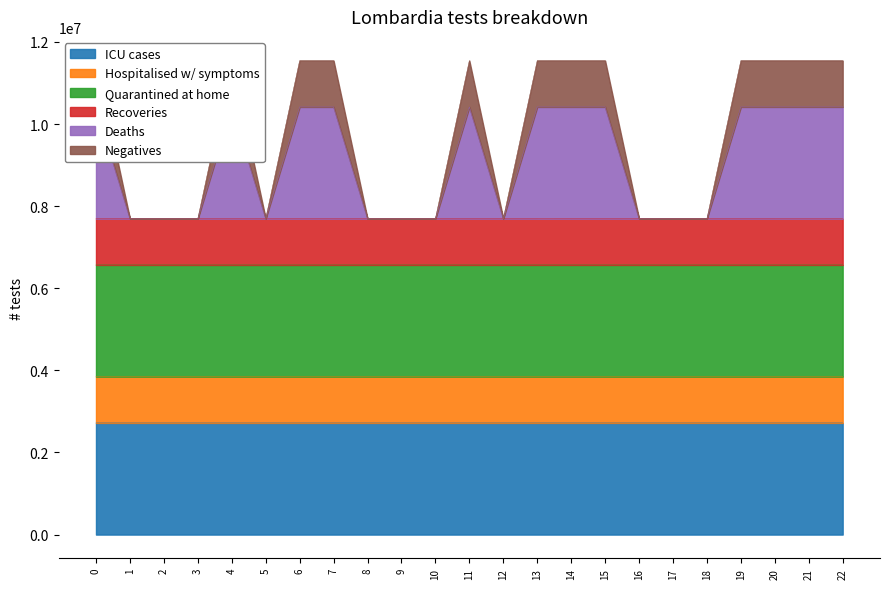

What is the highest value of the ICU cases series?

2720010.9